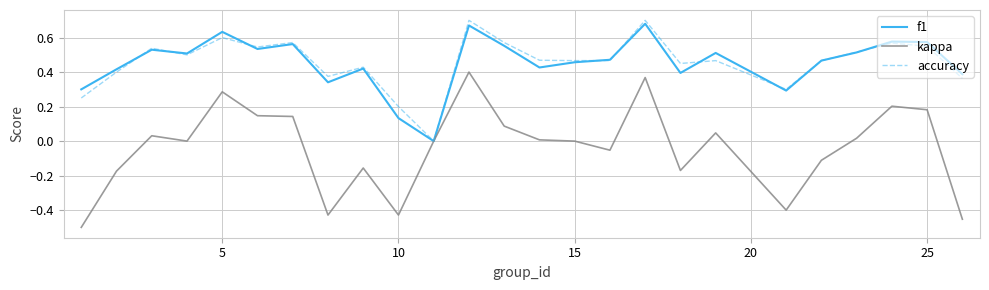

How many lines are shown in the chart?

3